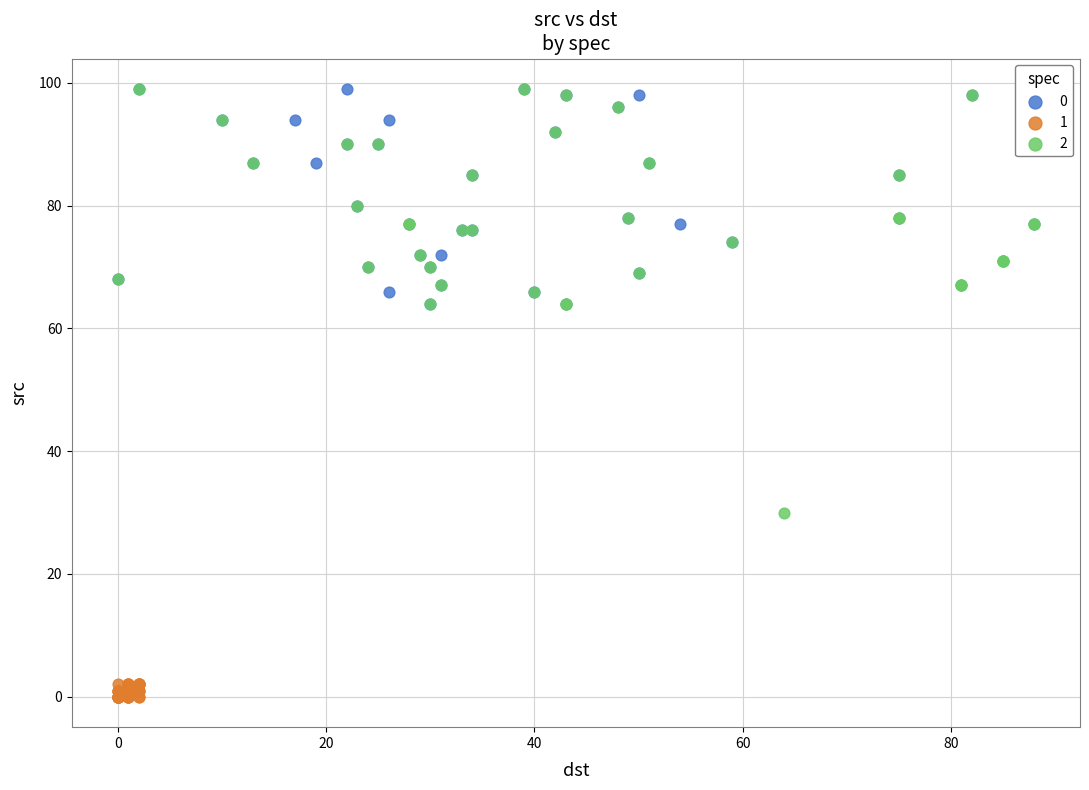

What are all the series names shown in the legend?

0, 1, 2